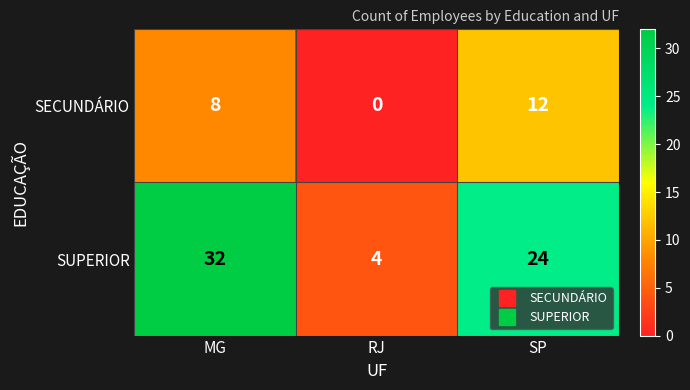

What is the difference between the maximum and minimum values in the SUPERIOR series?

28